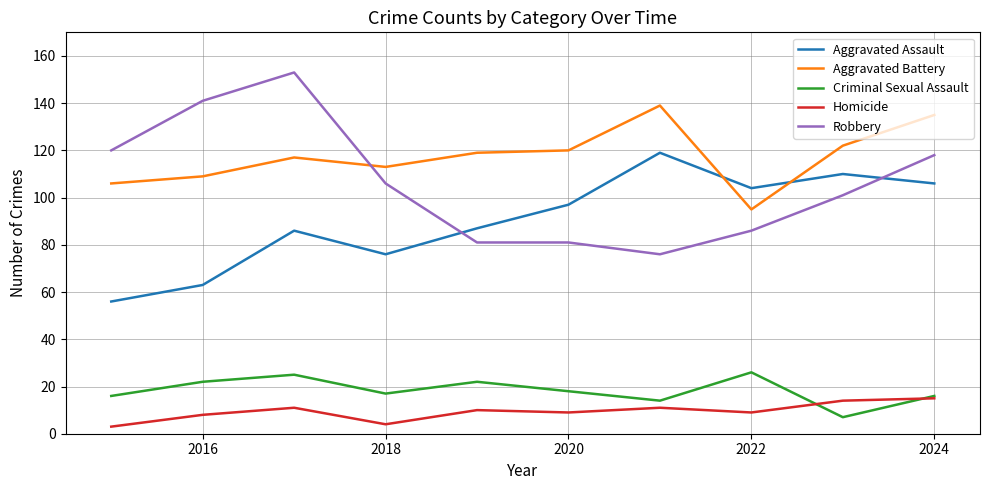

What is the highest value of the Criminal Sexual Assault series?

26